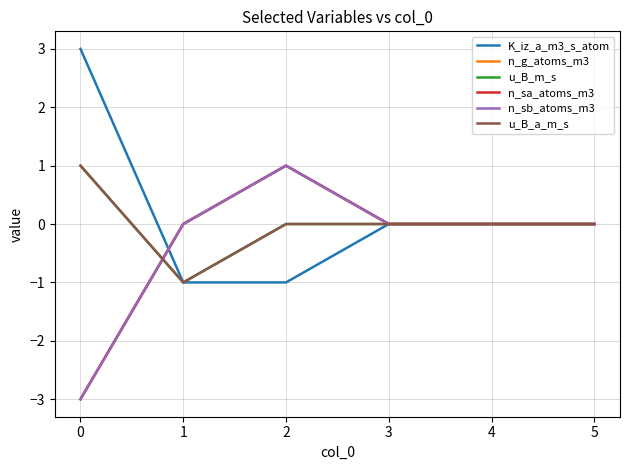

Does the chart have visible grid lines?

Yes